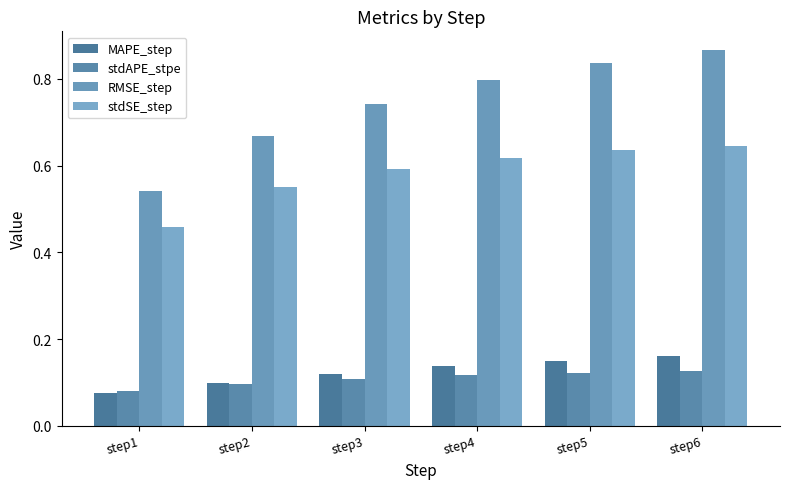

Reading right to left, extract all data points from this chart.

MAPE_step: 0.2	0.1	0.1	0.1	0.1	0.1
stdAPE_stpe: 0.1	0.1	0.1	0.1	0.1	0.1
RMSE_step: 0.9	0.8	0.8	0.7	0.7	0.5
stdSE_step: 0.6	0.6	0.6	0.6	0.6	0.5